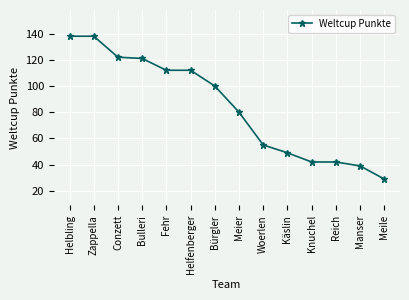

Which has a higher value, Conzett or Manser?

Conzett